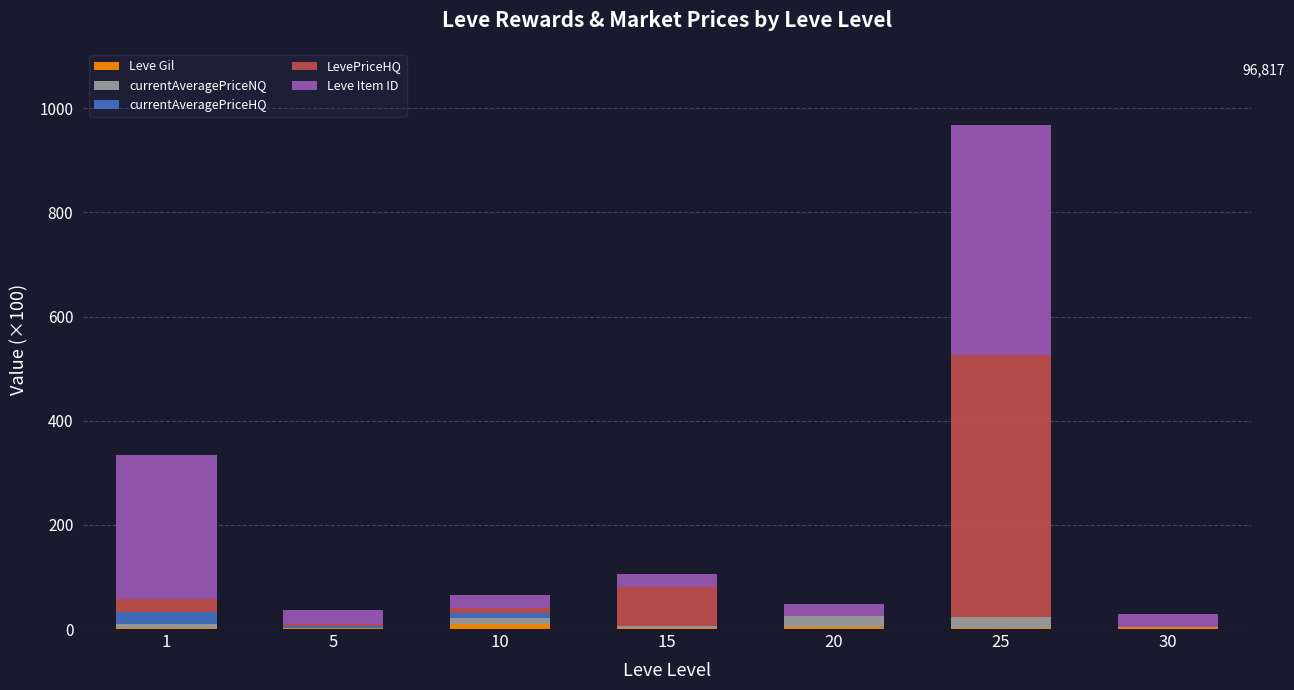

How many data points does each series have?

7